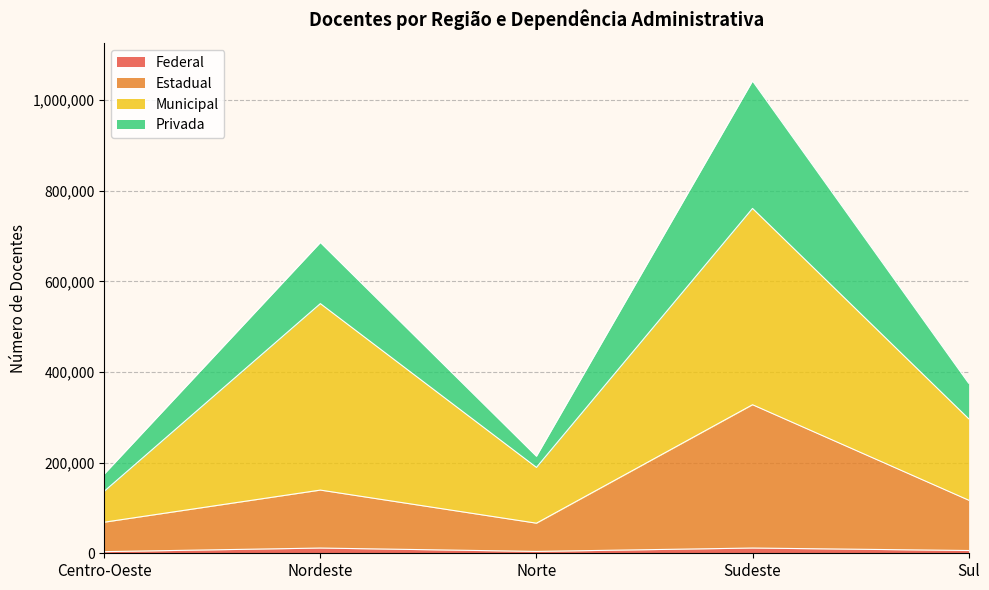

True or false: Estadual has more than 2 points higher than both neighbors.

False